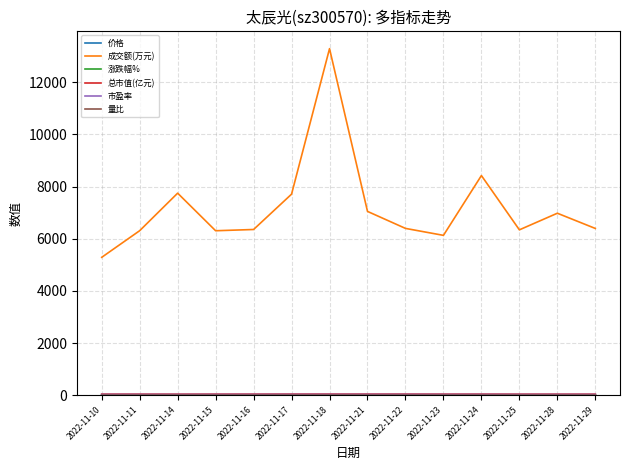

Which series has the widest spread of values?

成交额(万元)